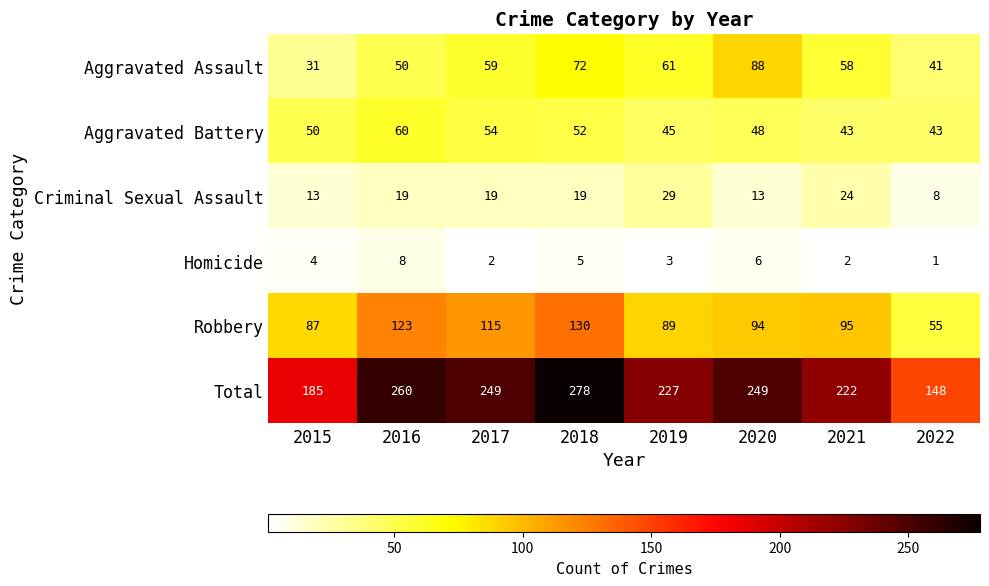

Which label corresponds to the smallest value in the chart?

2022